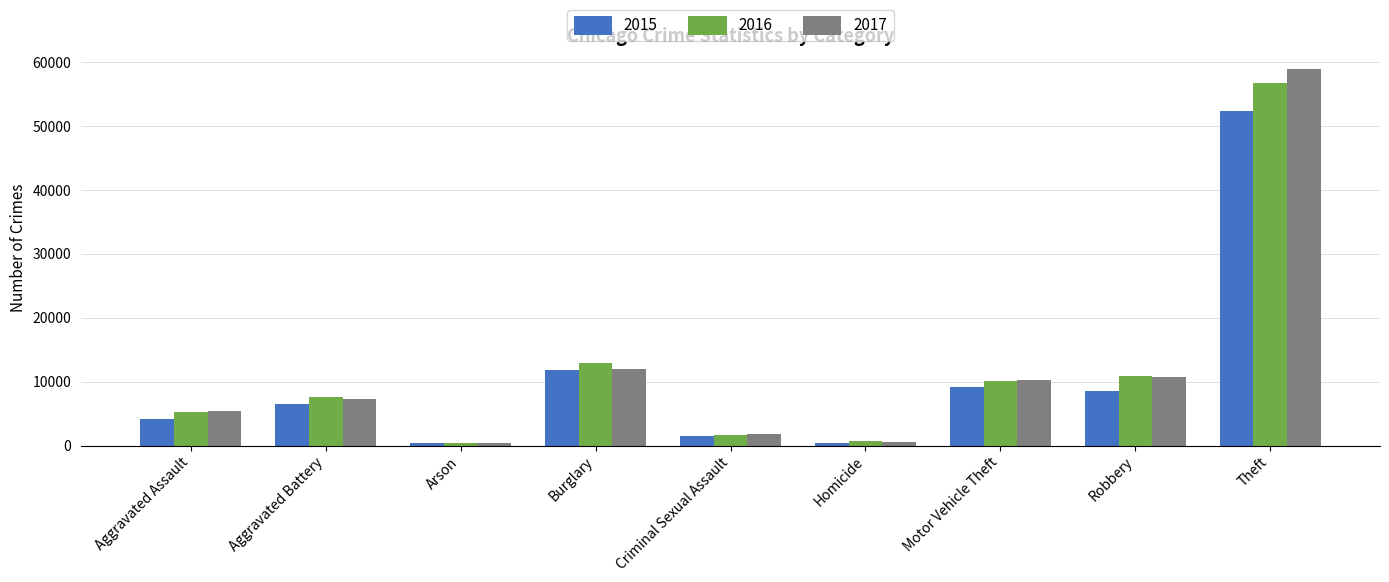

Which series changed the most between Aggravated Battery and Criminal Sexual Assault?

2016